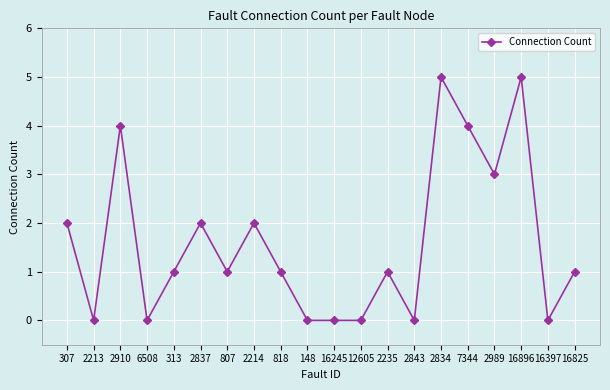

What is the label of the 9th point from the right?

12605